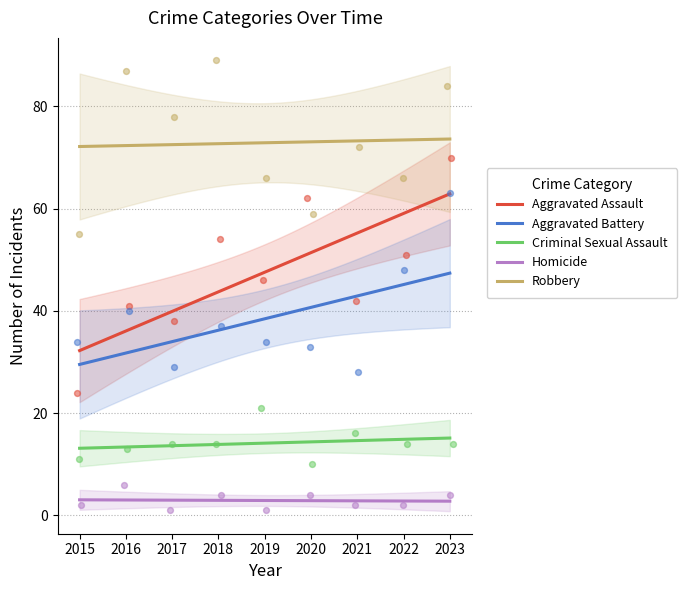

At how many categories does at least one series exceed 22?

9